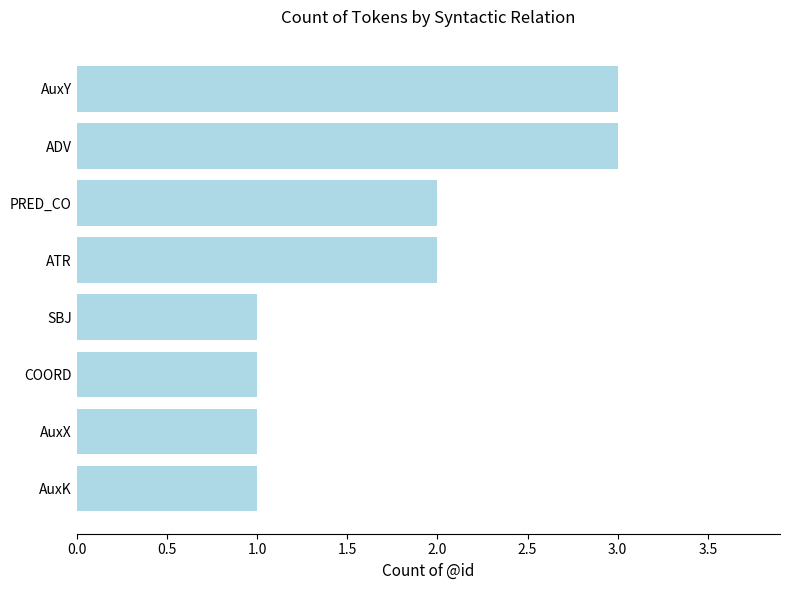

What value does the data have at AuxY?

3